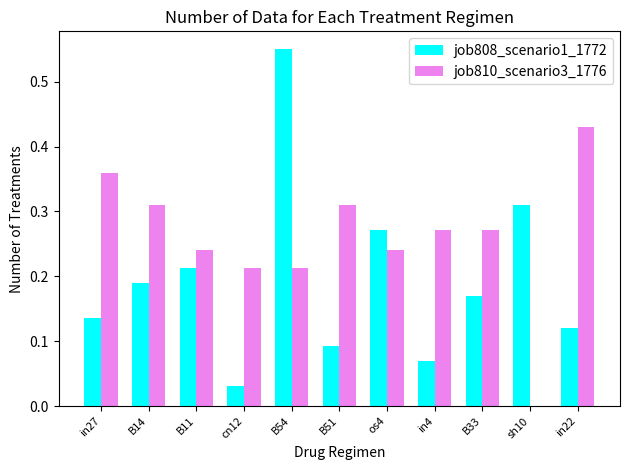

Which series changed the most between in27 and B54?

job808_scenario1_1772